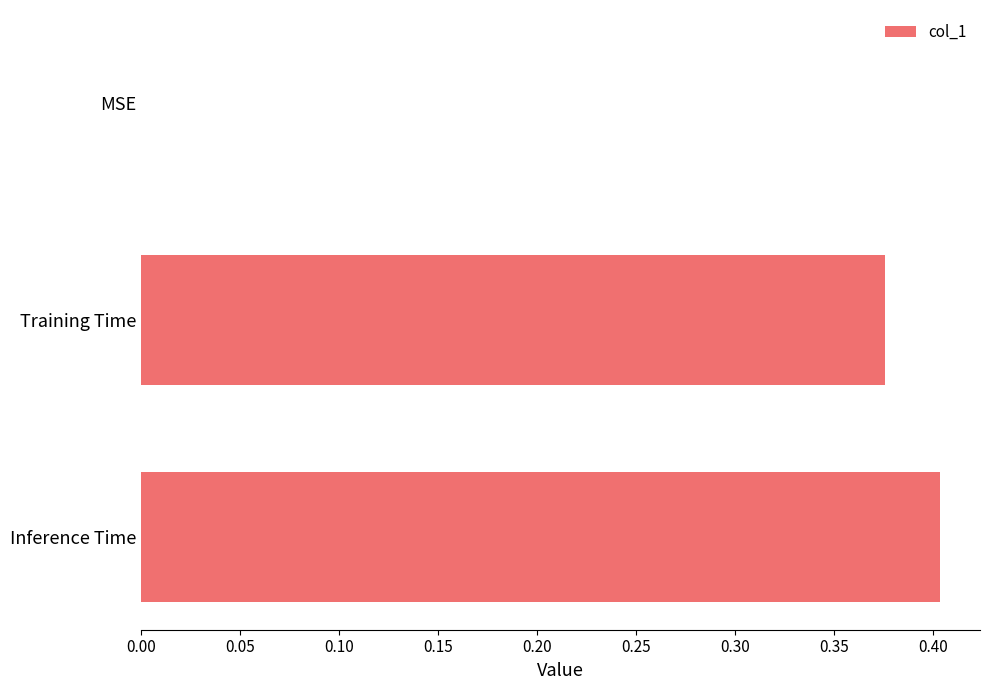

What is the change in value from MSE to Inference Time?

+0.4